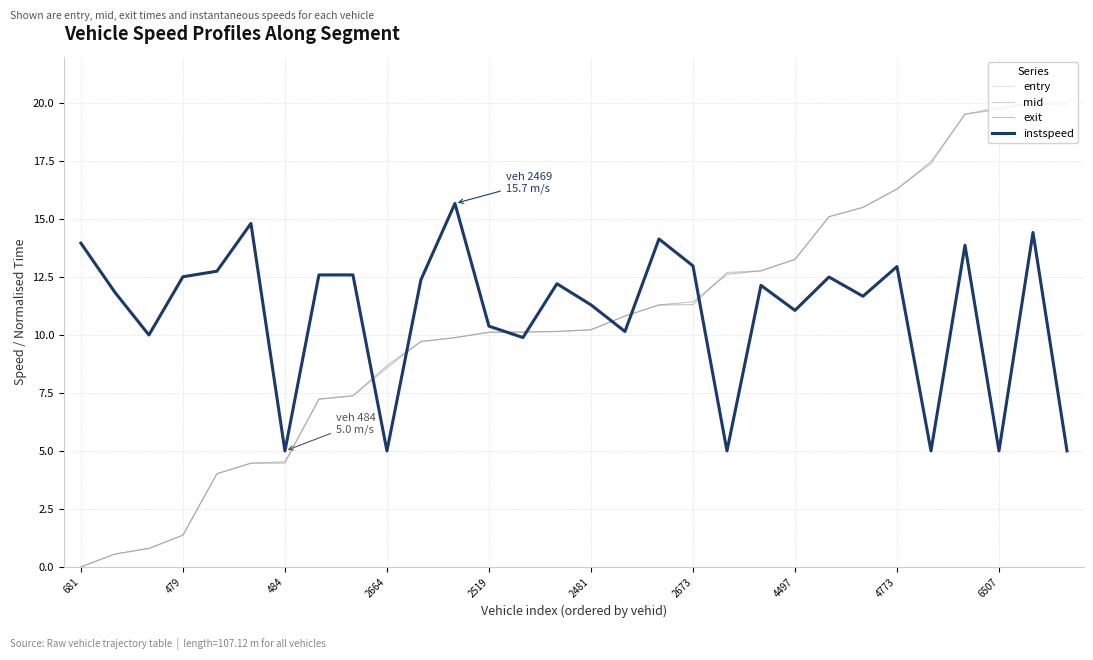

True or false: entry and instspeed intersect in this chart.

True